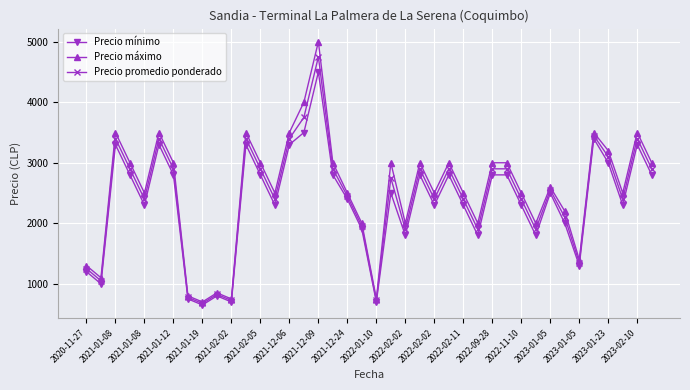

Which series has the largest total across all categories?

Precio máximo